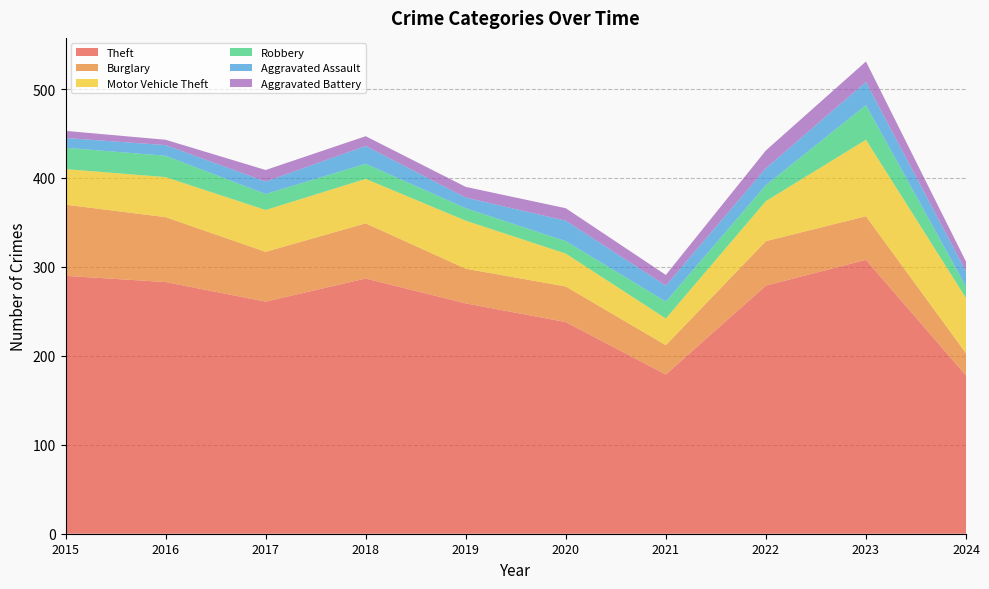

Reading left to right, list all the values displayed in this chart.

Theft: 290	283	261	287	259	238	179	279	308	178
Burglary: 80	73	56	62	39	40	33	50	49	25
Motor Vehicle Theft: 40	45	47	50	54	37	30	45	86	62
Robbery: 24	24	18	17	14	14	19	18	39	13
Aggravated Assault: 11	12	14	20	12	23	18	19	26	17
Aggravated Battery: 8	6	13	11	12	14	12	20	23	11